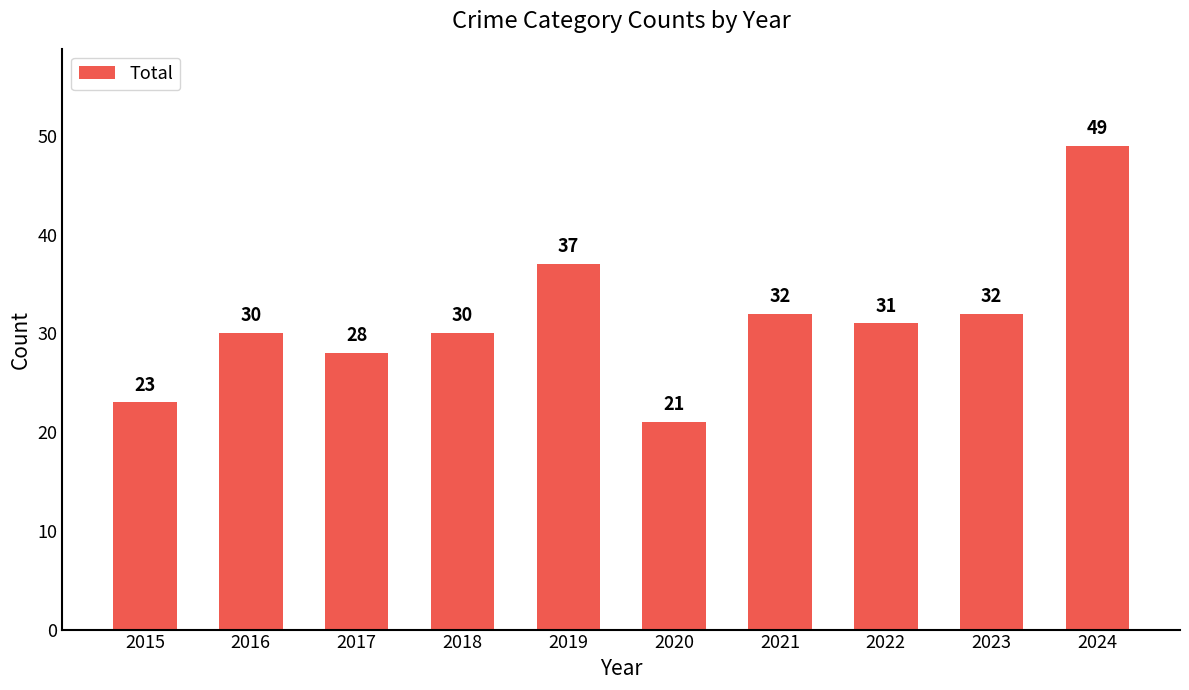

Between 2019 and 2021, which is larger?

2019